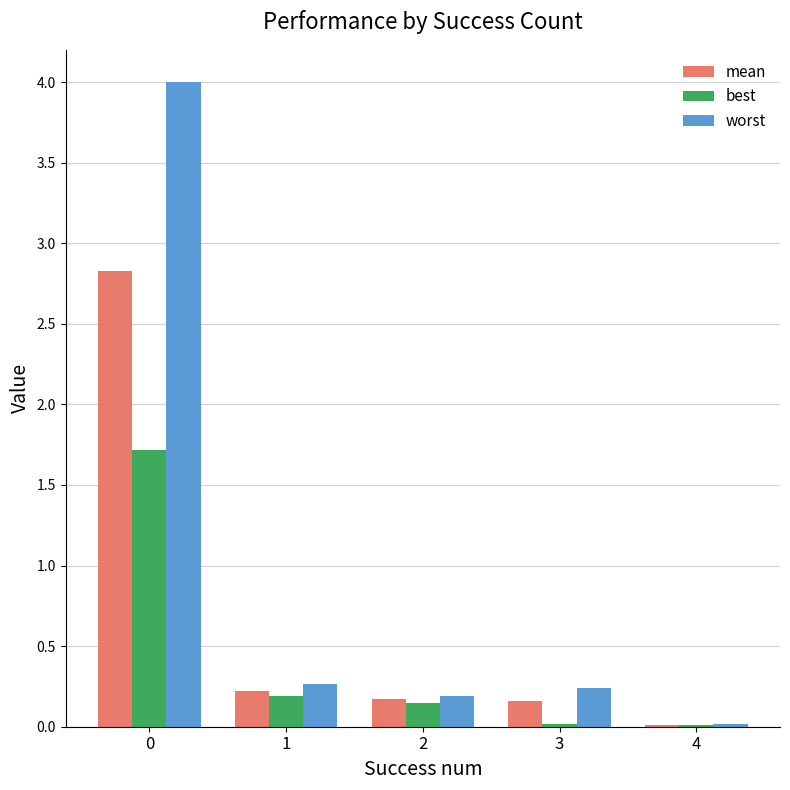

True or false: worst has a value of 0.3 at 1.

True